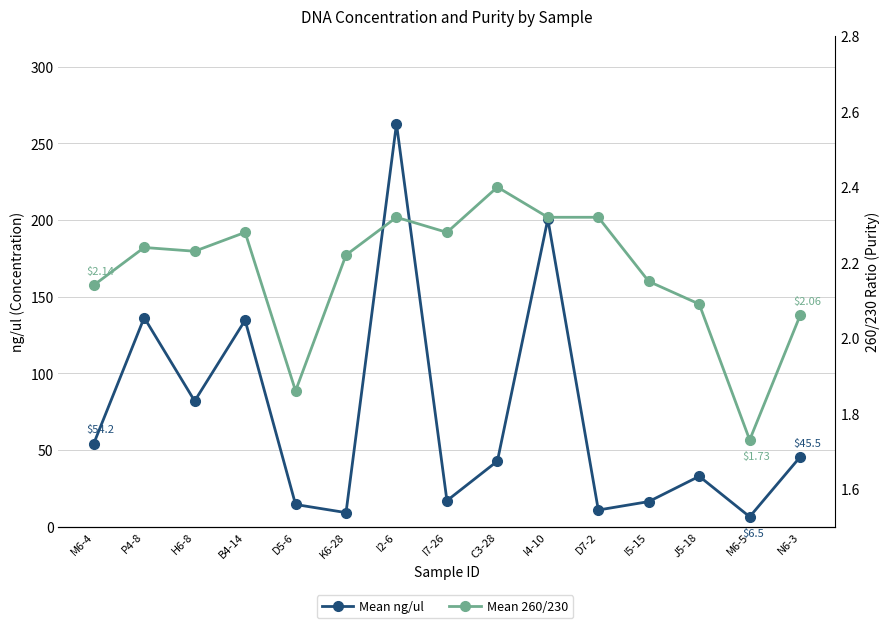

True or false: Mean 260/230 and Mean ng/ul cross at least once.

False